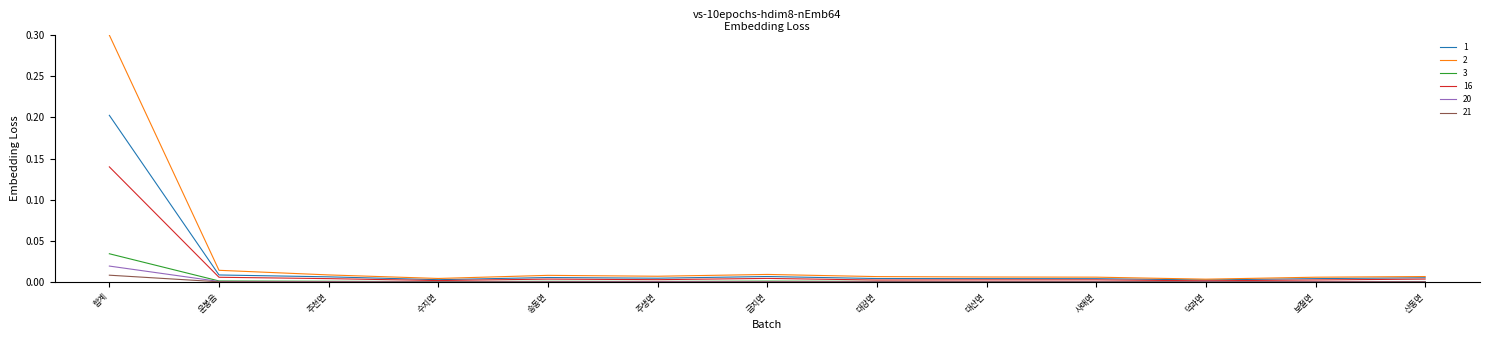

What is the maximum value shown in the chart?

0.3